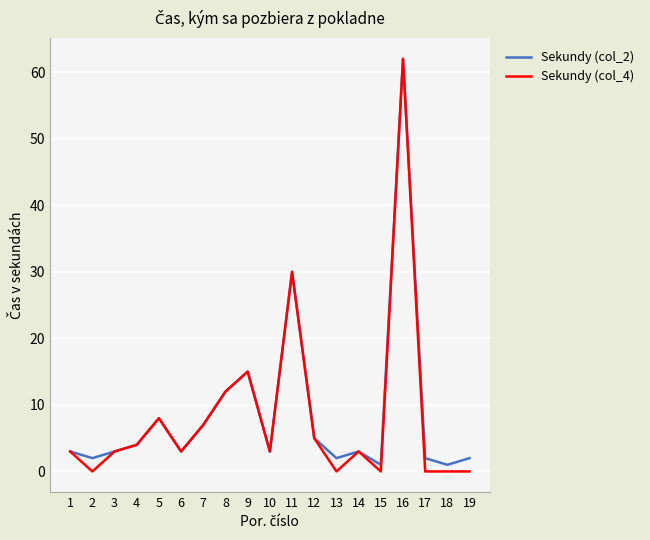

The value of Sekundy (col_4) at 11 is 30. True or false?

True